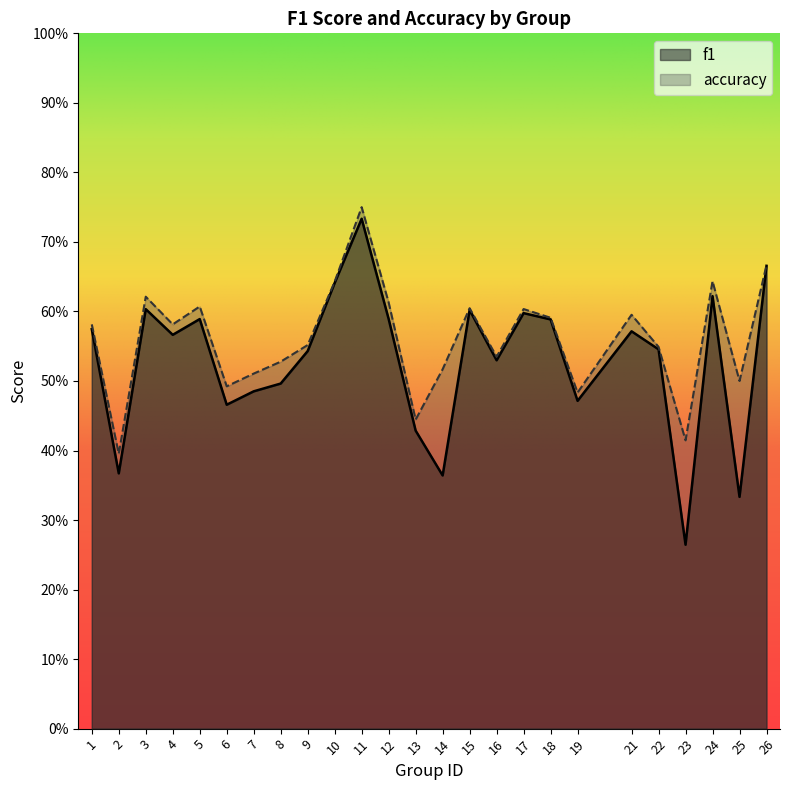

Reading right to left, transcribe all the data shown in this chart.

f1: 26=0.7	25=0.3	24=0.6	23=0.3	22=0.5	21=0.6	19=0.5	18=0.6	17=0.6	16=0.5	15=0.6	14=0.4	13=0.4	12=0.6	11=0.7	10=0.6	9=0.5	8=0.5	7=0.5	6=0.5	5=0.6	4=0.6	3=0.6	2=0.4	1=0.6
accuracy: 26=0.7	25=0.5	24=0.6	23=0.4	22=0.5	21=0.6	19=0.5	18=0.6	17=0.6	16=0.5	15=0.6	14=0.5	13=0.4	12=0.6	11=0.8	10=0.6	9=0.6	8=0.5	7=0.5	6=0.5	5=0.6	4=0.6	3=0.6	2=0.4	1=0.6